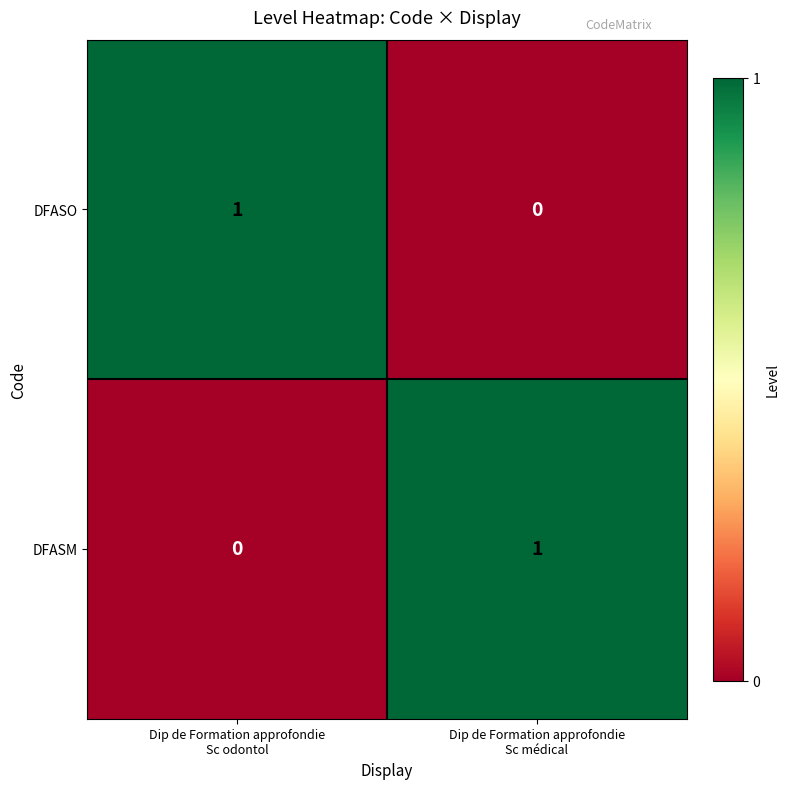

Reading left to right, what are all the values shown in this chart?

DFASO: 1	0
DFASM: 0	1